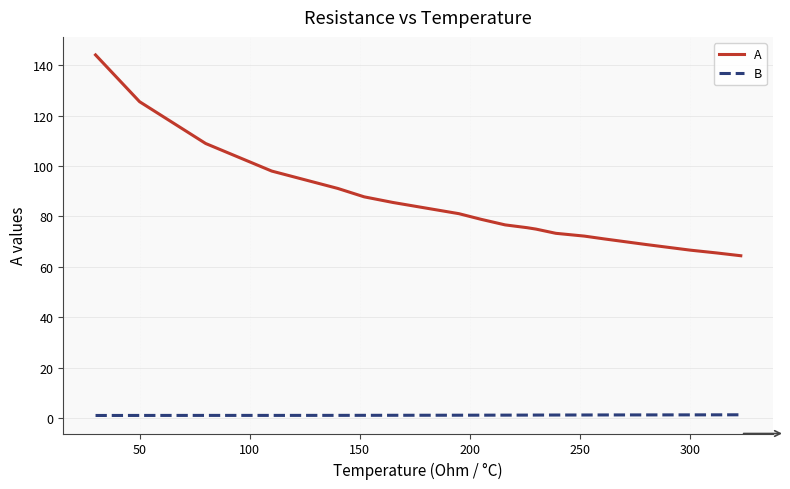

Rank the series by their average value, from lowest to highest.

B, A